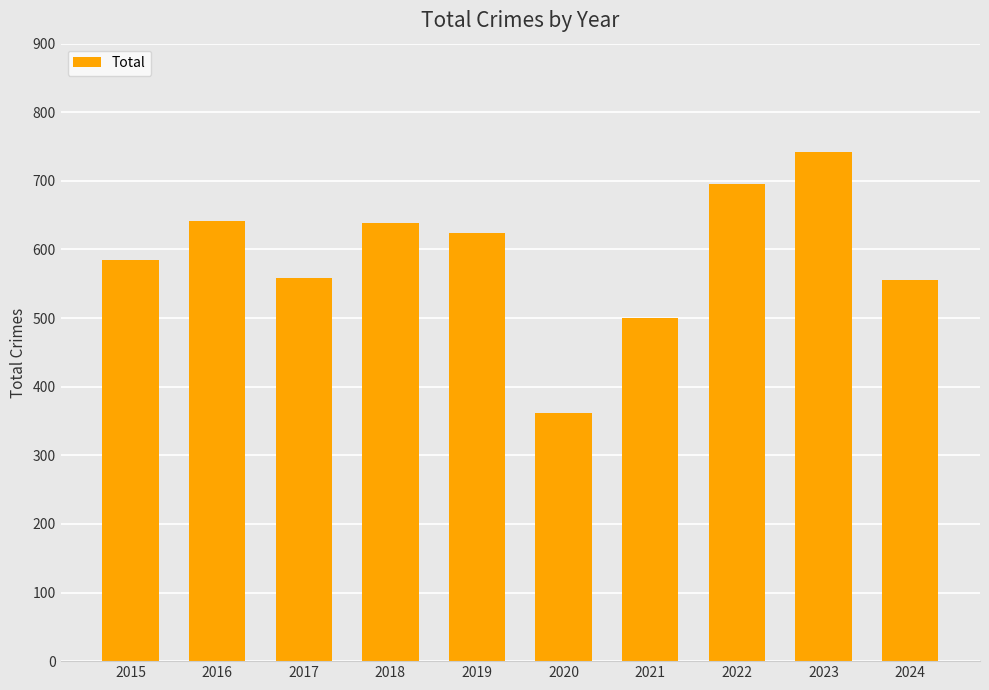

What is the average value?

590